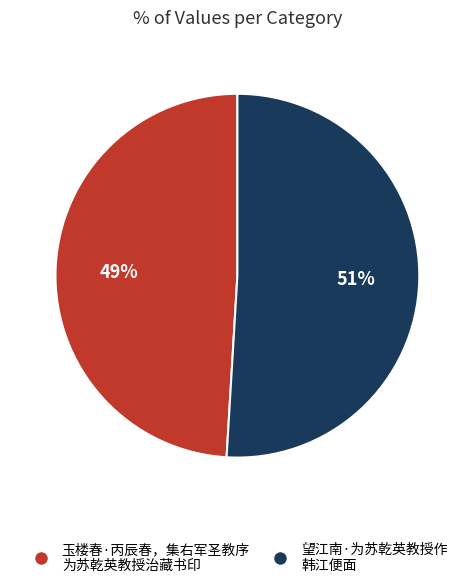

To the nearest percent, what is the difference between the largest and smallest slice percentages?

2%